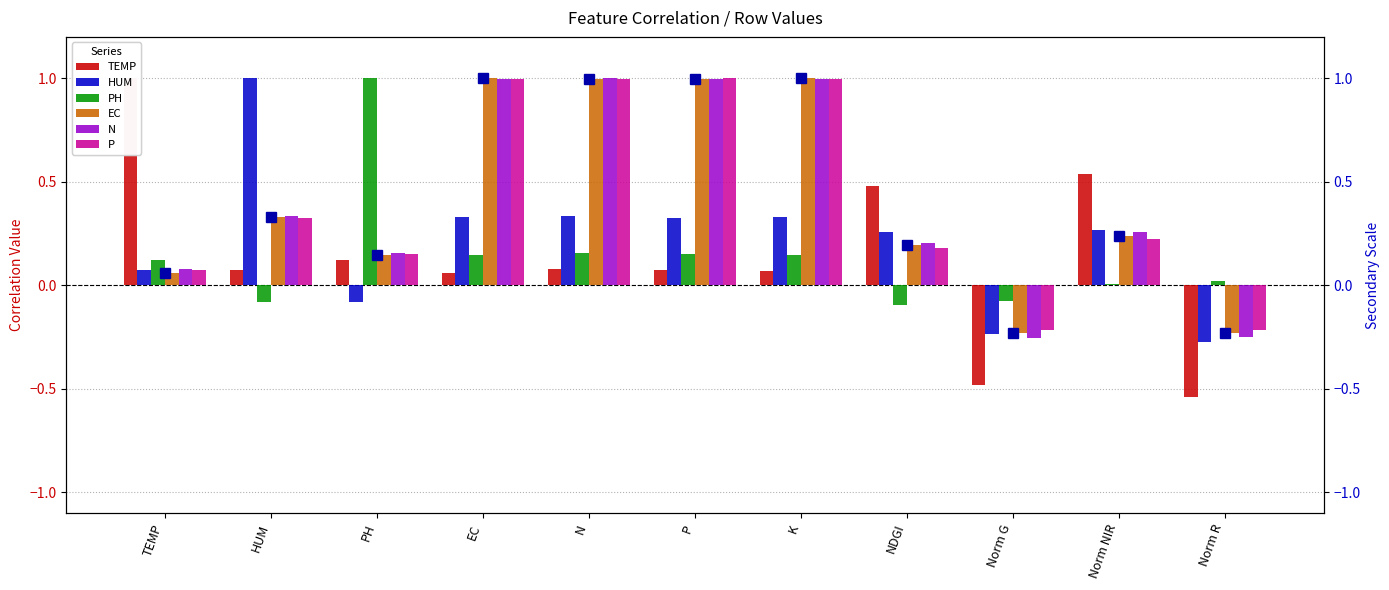

The value of TEMP at EC is 0.1. True or false?

True